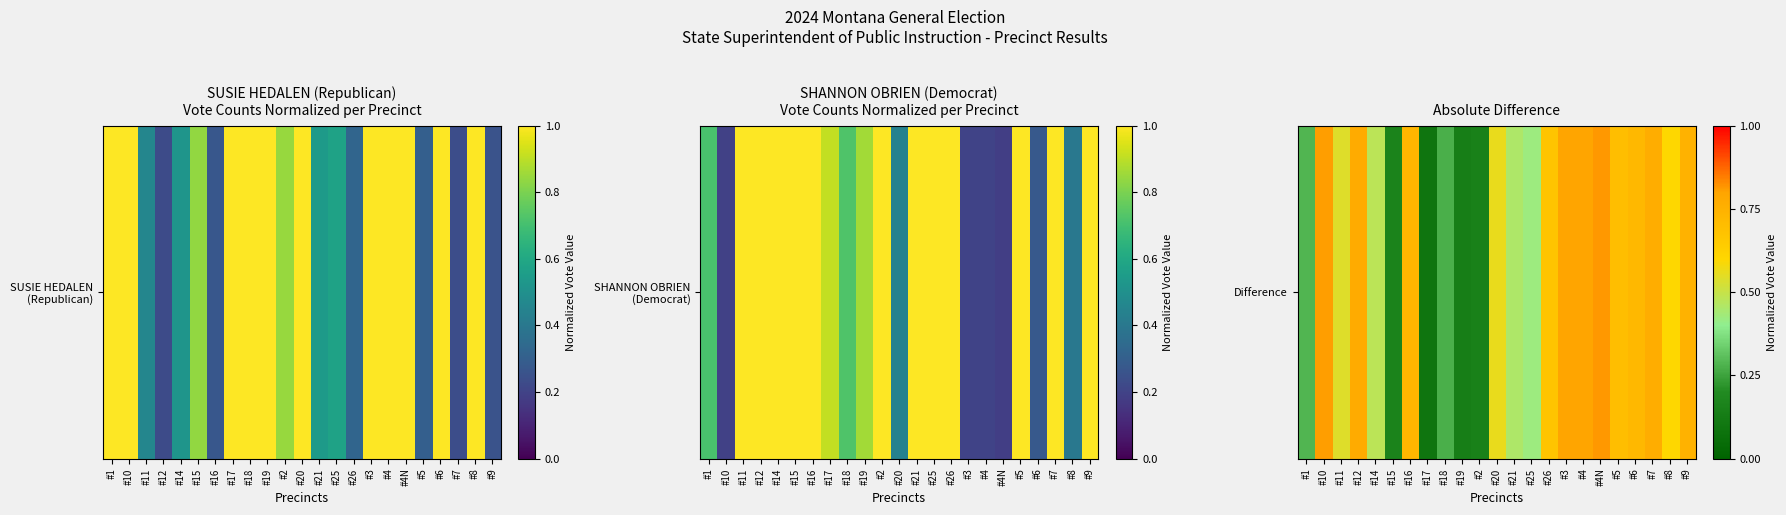

At which category does the chart reach its minimum across all series?

#17